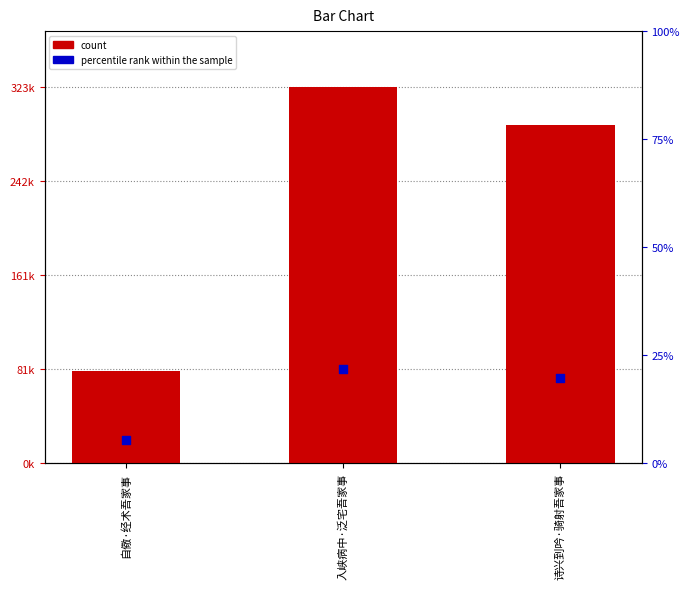

Which series contains the lowest Y value?

percentile rank within the sample